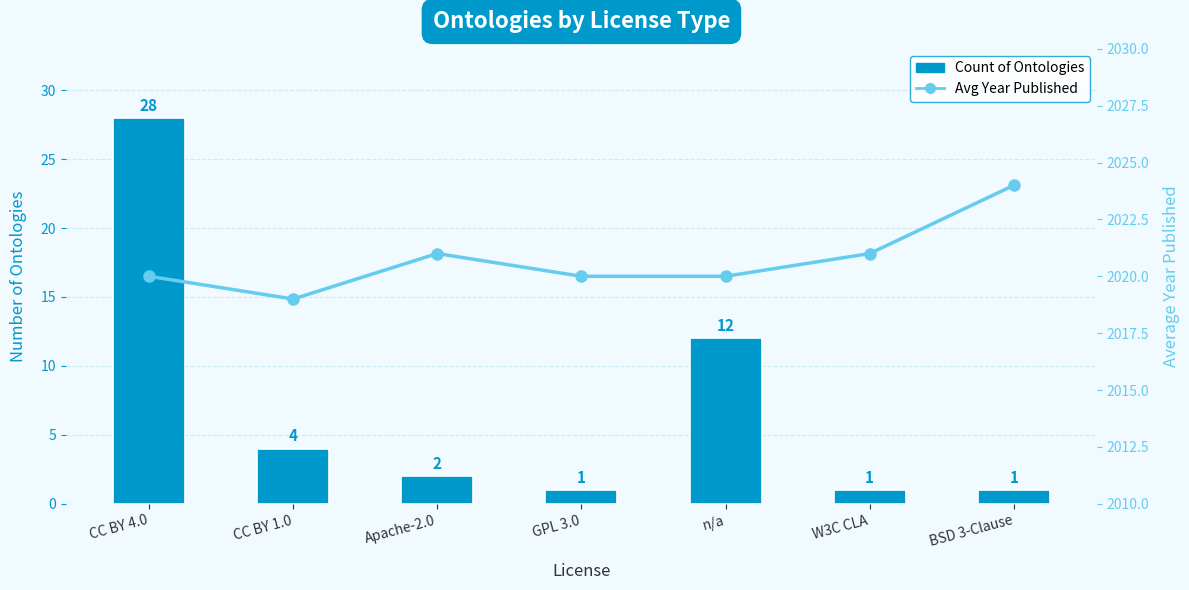

The Count series shows 1 at W3C CLA. True or false?

False